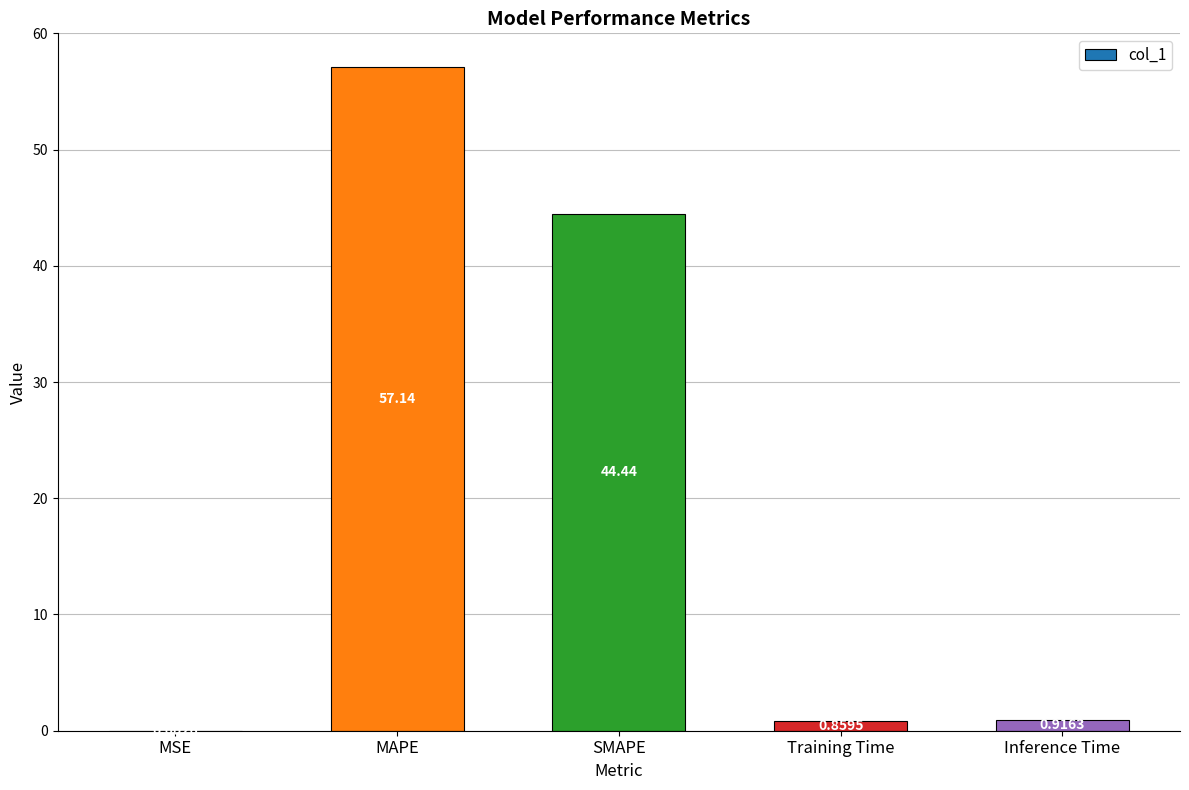

How many data points does each series have?

5